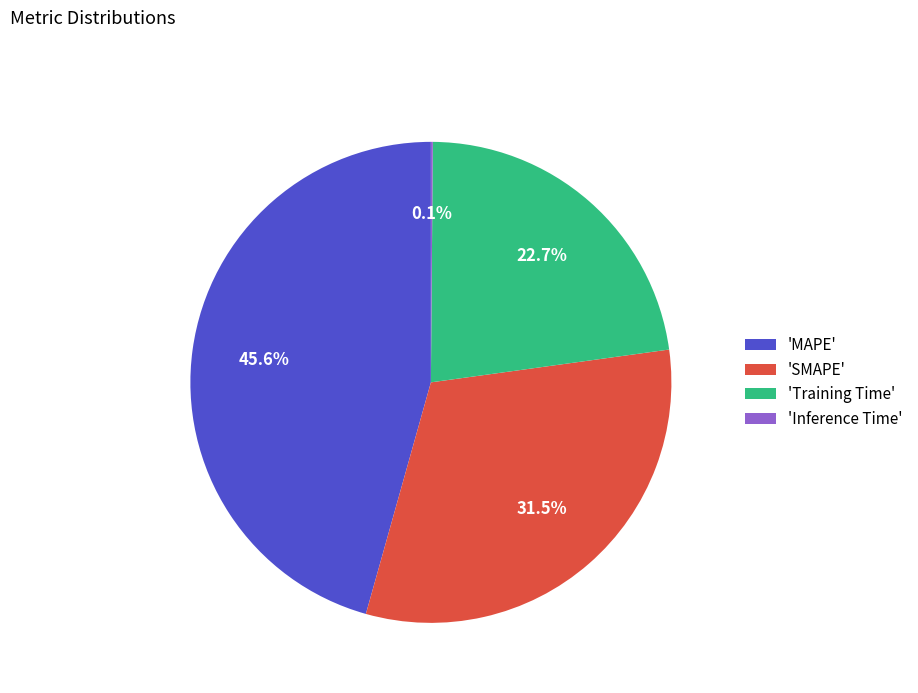

Is there a majority slice in this chart?

No